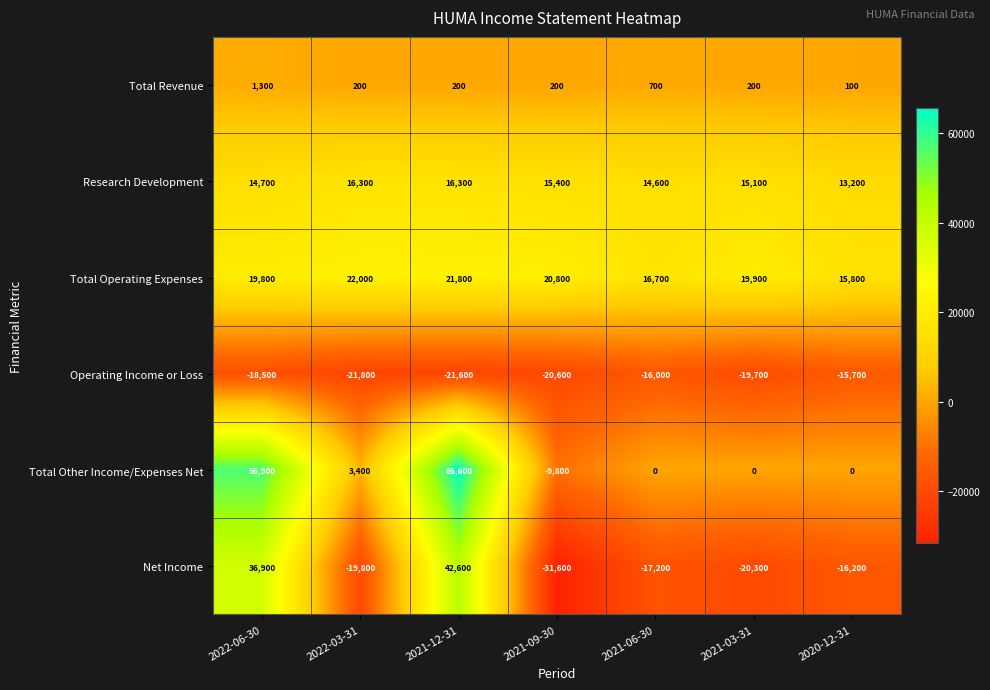

Rank the series by their maximum value, from lowest to highest.

Operating Income or Loss, Total Revenue, Research Development, Total Operating Expenses, Net Income, Total Other Income/Expenses Net